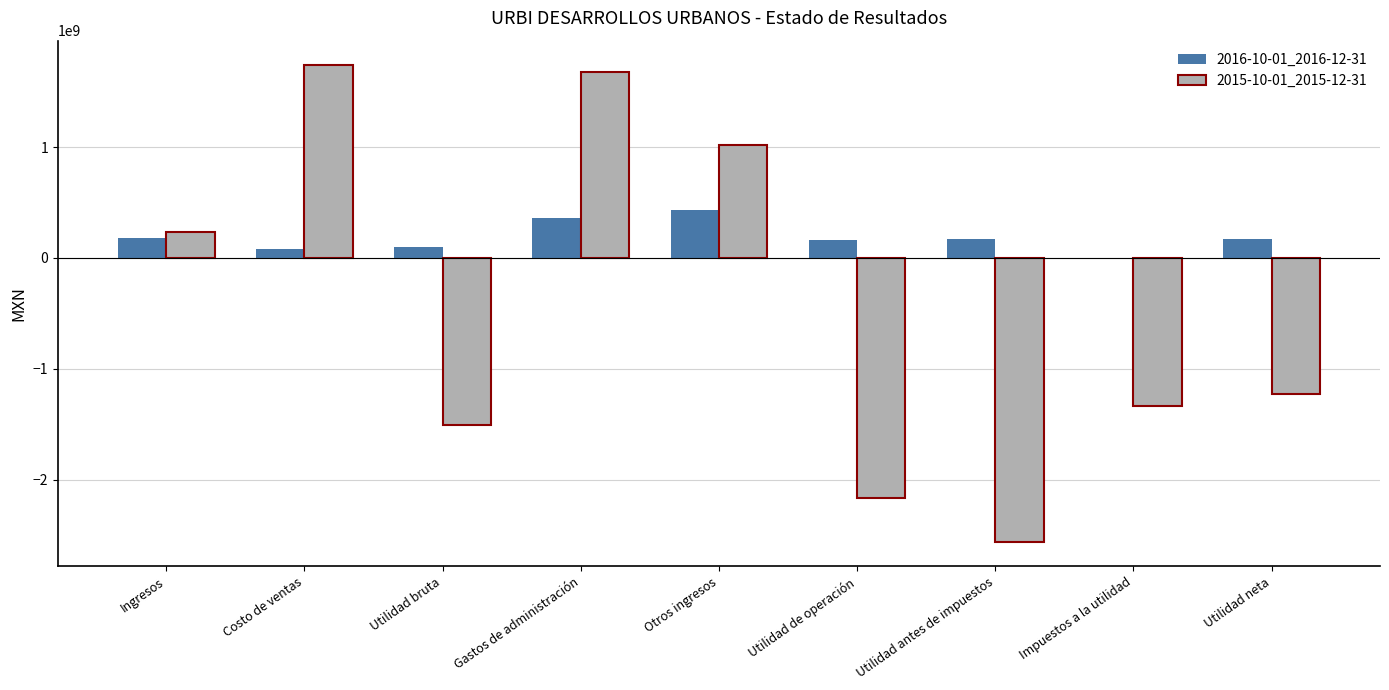

Is it true that 2016-10-01_2016-12-31 equals 177809000 at Ingresos?

True